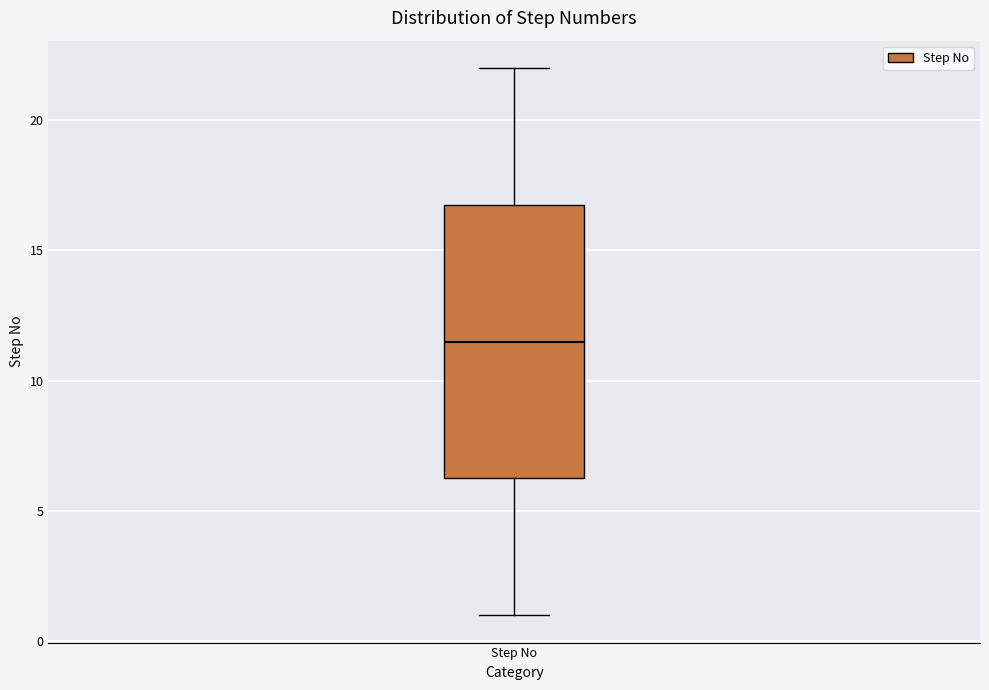

Transcribe this box plot: give where the median line is, the range the box spans, and where the two whiskers end, as read against the y-axis. The values are not printed on the chart, so give them approximately, as read against the axis.

median 11.5, box 6.5 to 17.0, whiskers 1.0 to 22.0